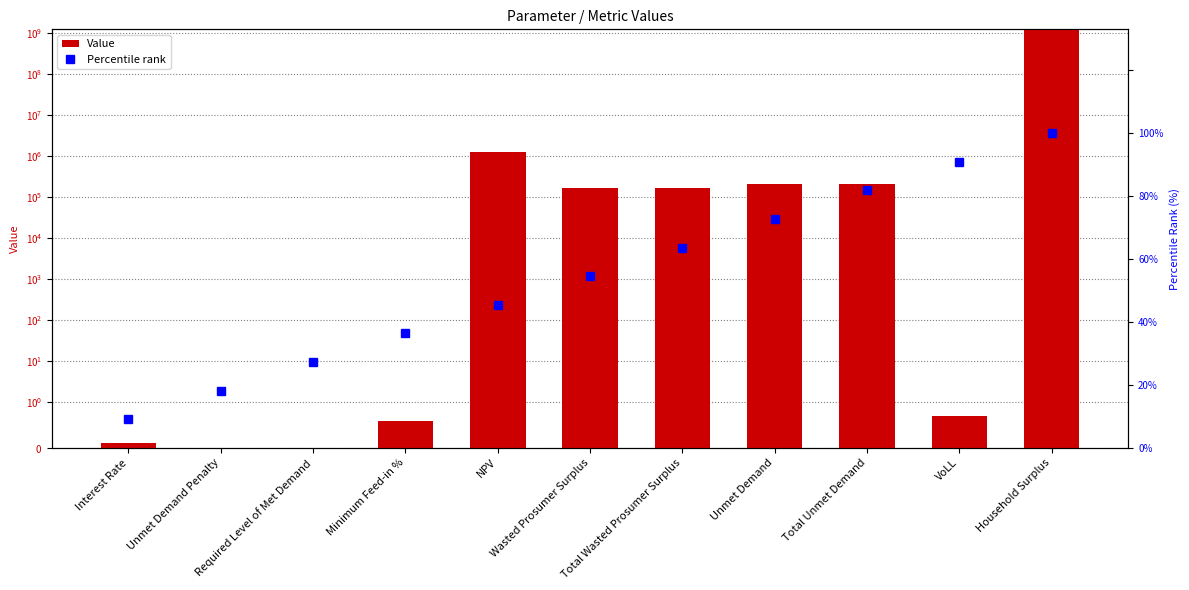

What value does the Value series have at Interest Rate?

0.1